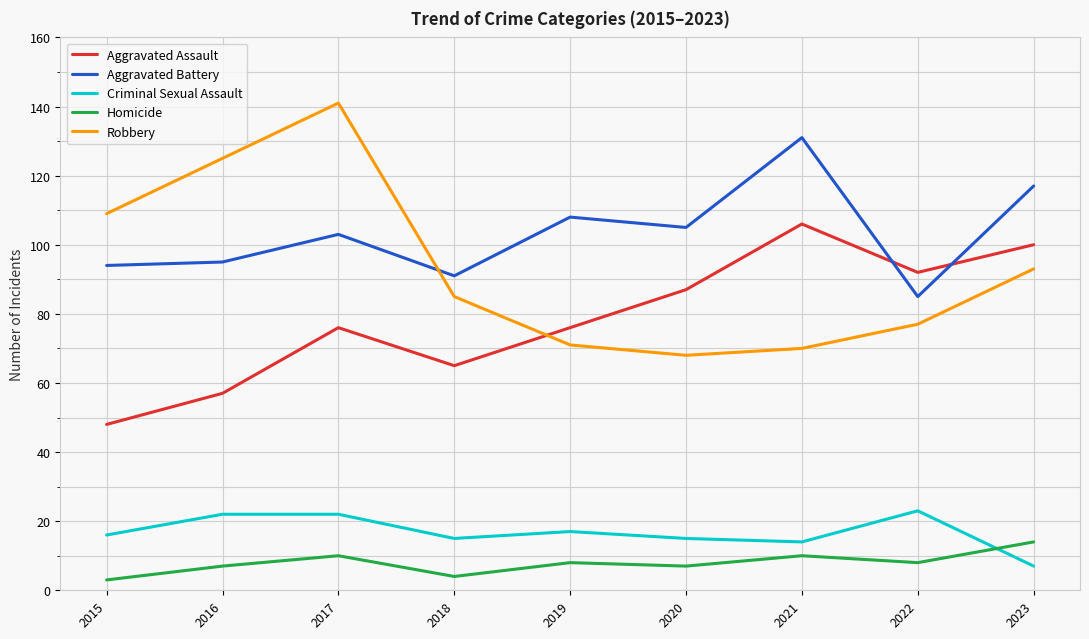

What is the sum of all Robbery values?

839